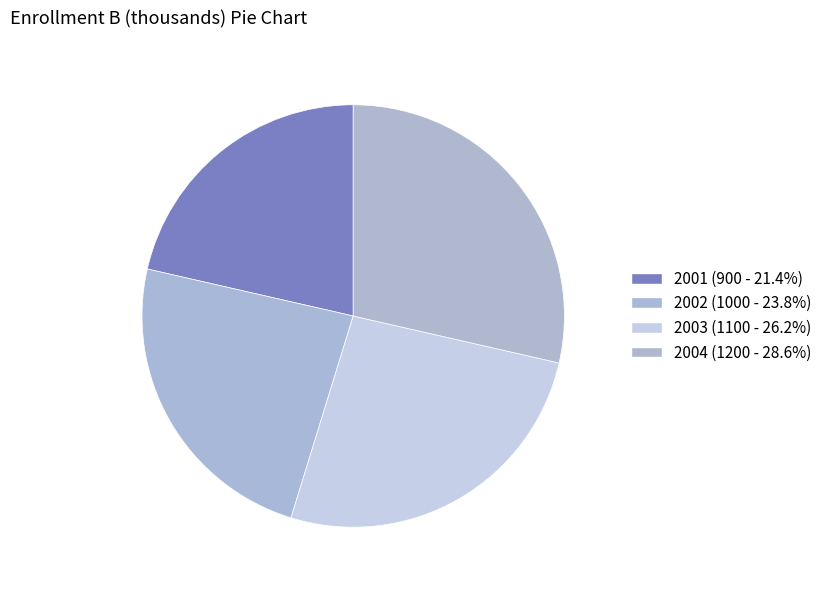

Combined, what portion of the pie is 2002 and 2001?

45.2%